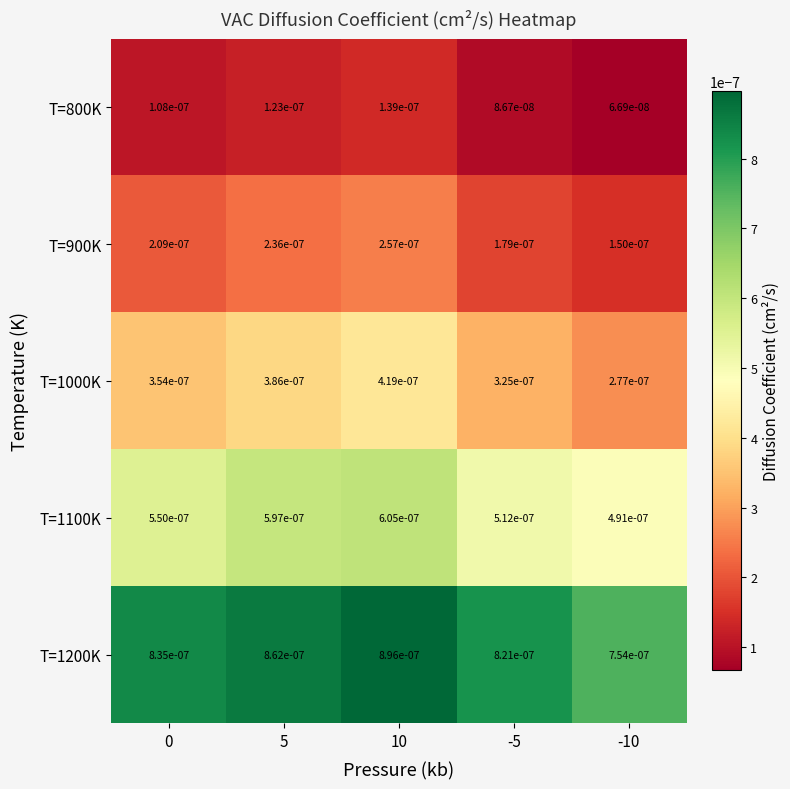

Is the value of T=1200K at 0 greater than the value of T=900K at -5?

Yes